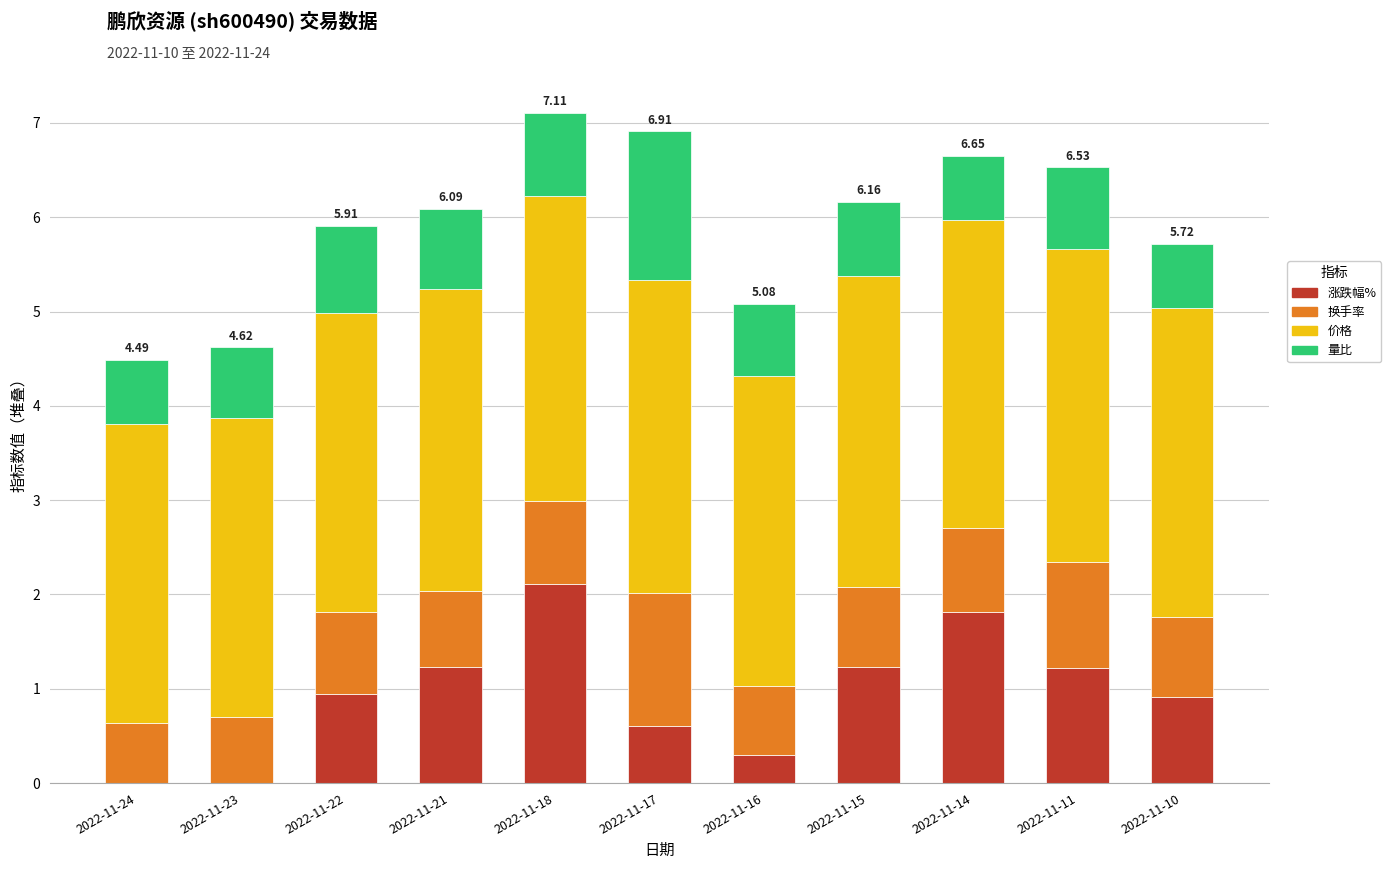

Are the bars grouped side by side (vs. stacked)?

No